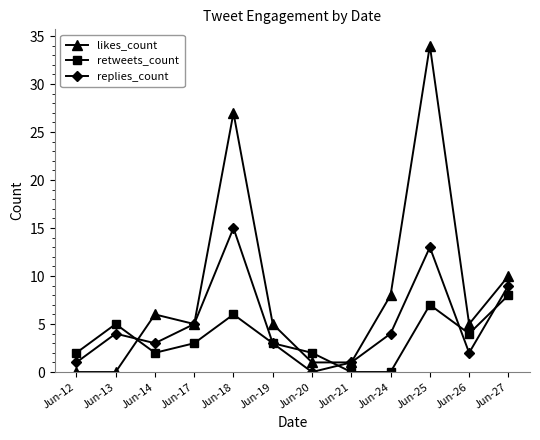

Which series has the largest total across all categories?

likes_count